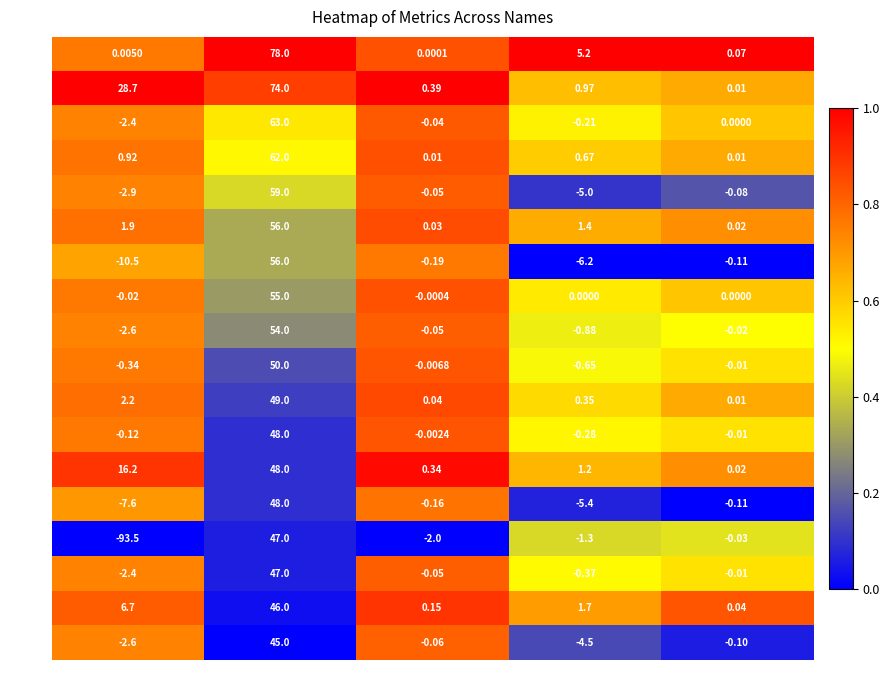

Which series has the largest total across all categories?

MXI